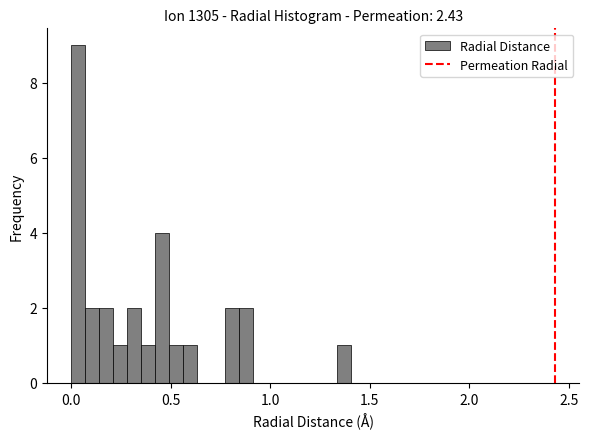

Around what value on the x-axis is the tallest bar? Give the approximate position of its centre, as read against the axis.

0.05